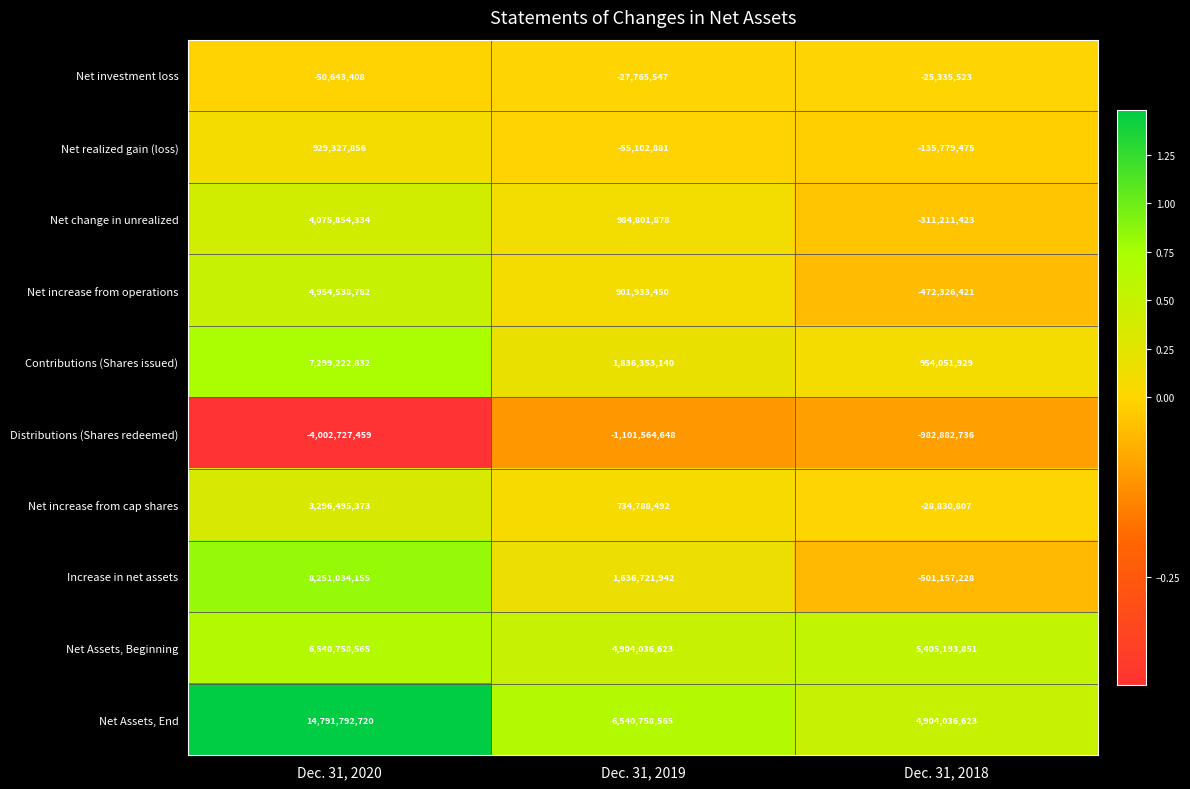

What is the total value across all series at Dec. 31, 2019?

16354961014